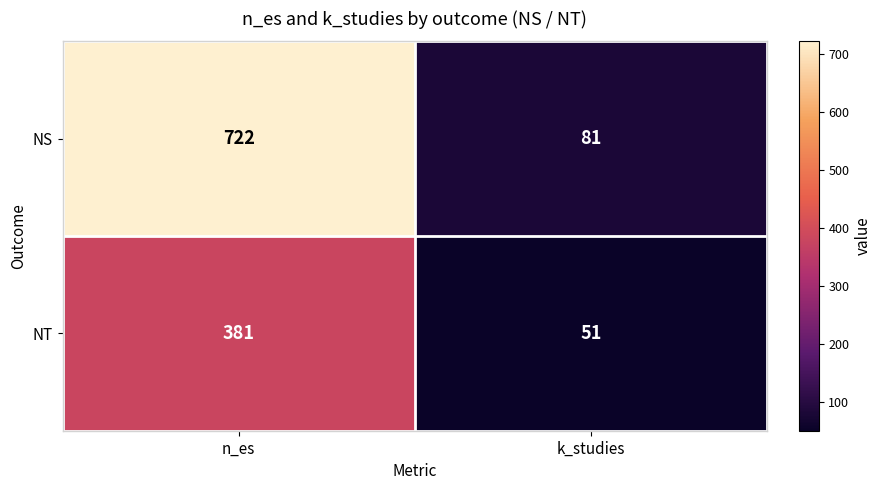

Between n_es and k_studies, which series saw the biggest shift?

NS